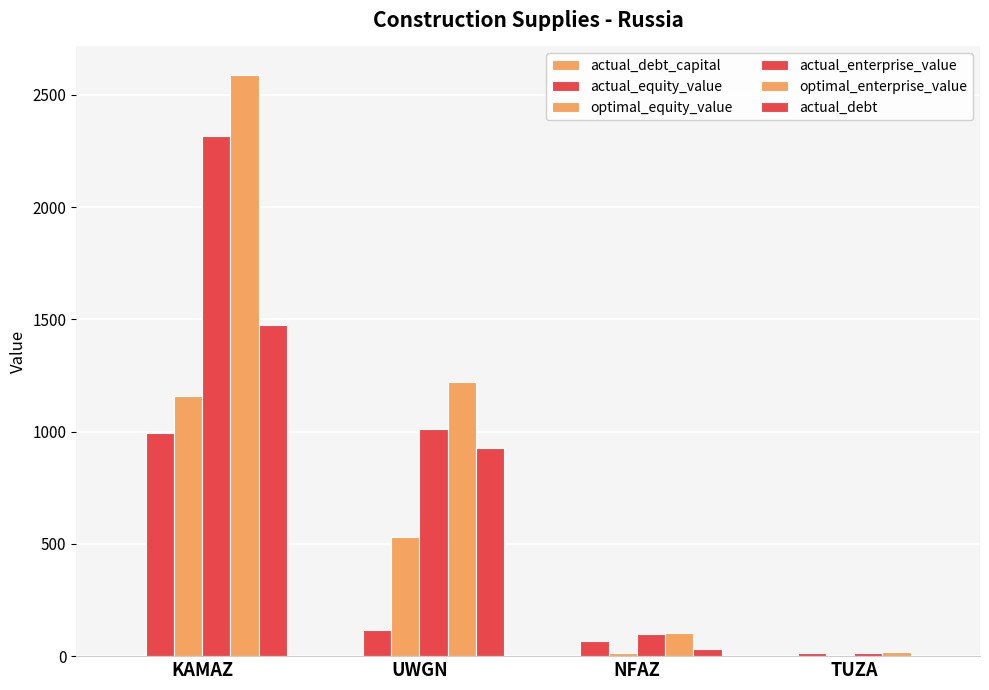

How many groups of bars are there?

4